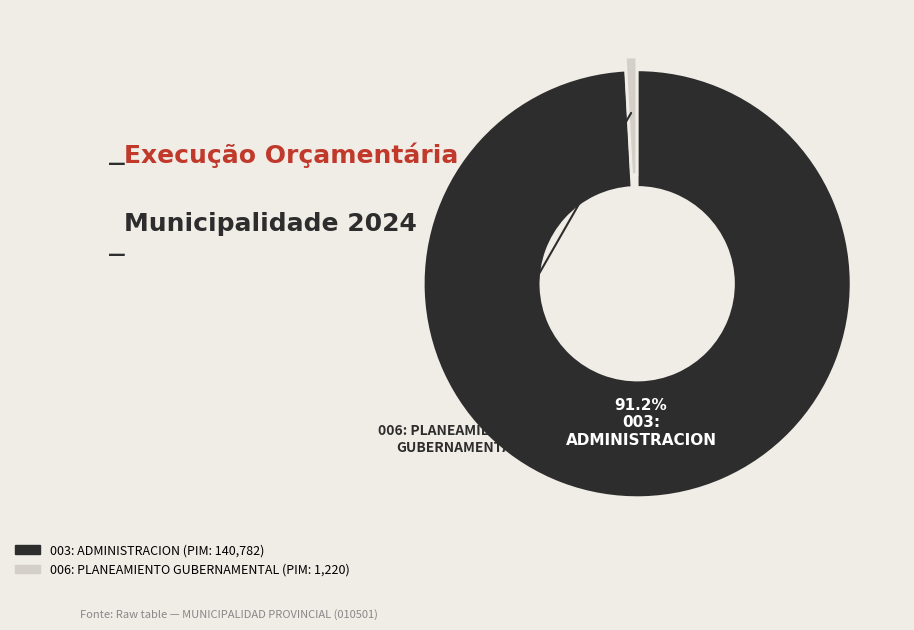

To the nearest percent, what is the average slice percentage?

50%